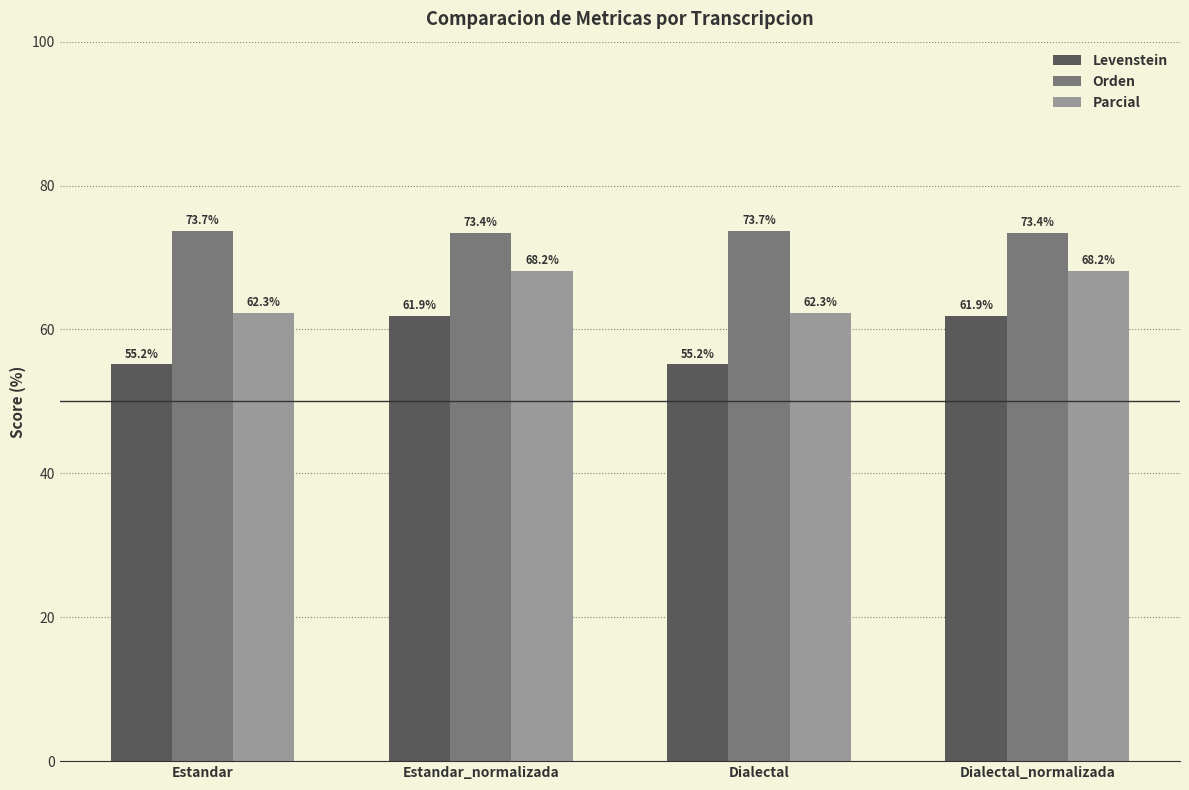

What is the minimum value shown in the chart?

55.2